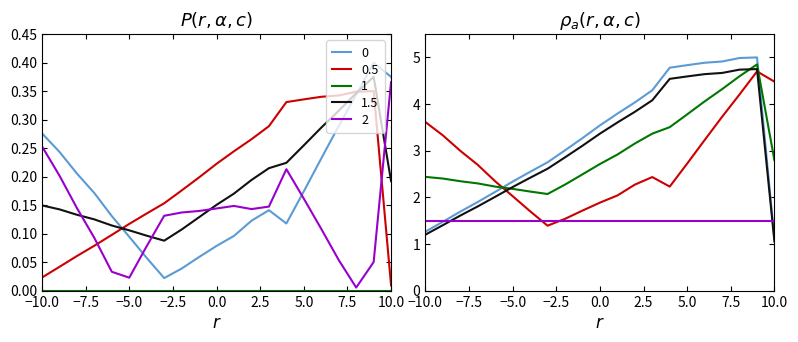

The col_1 series shows 0.7 at 5.0. True or false?

False